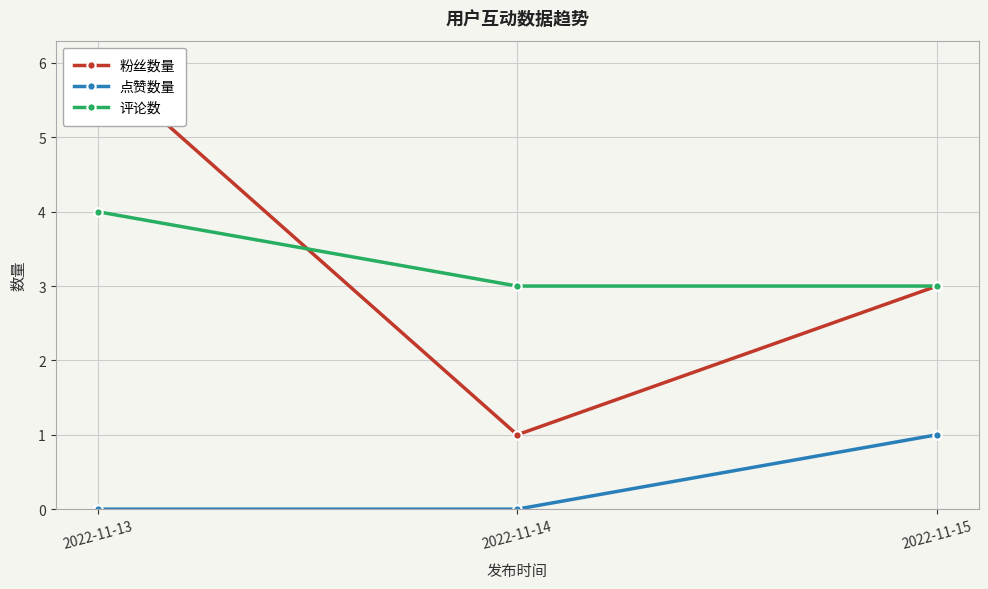

Between 2022-11-14 and 2022-11-15, which is larger?

2022-11-15